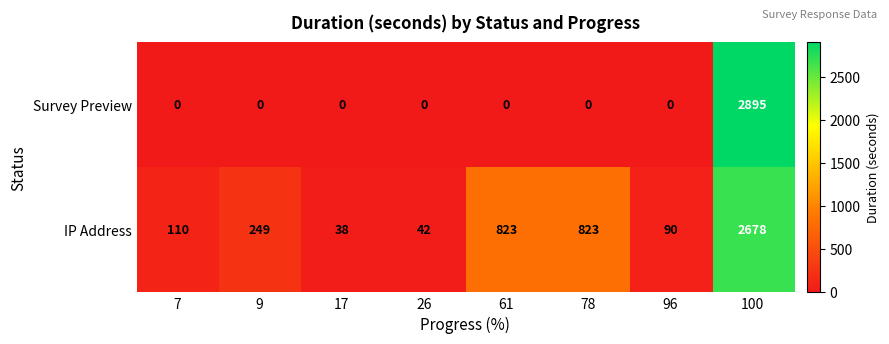

How many series are shown in this chart?

2